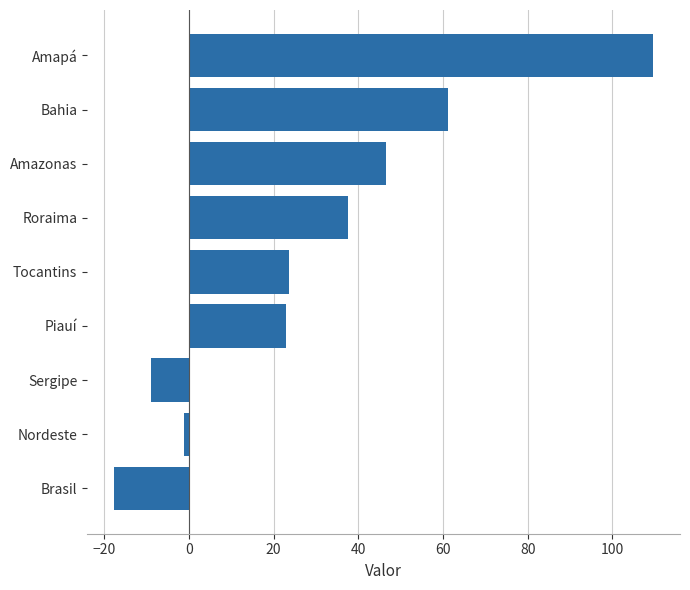

What is the smallest value displayed?

-17.7